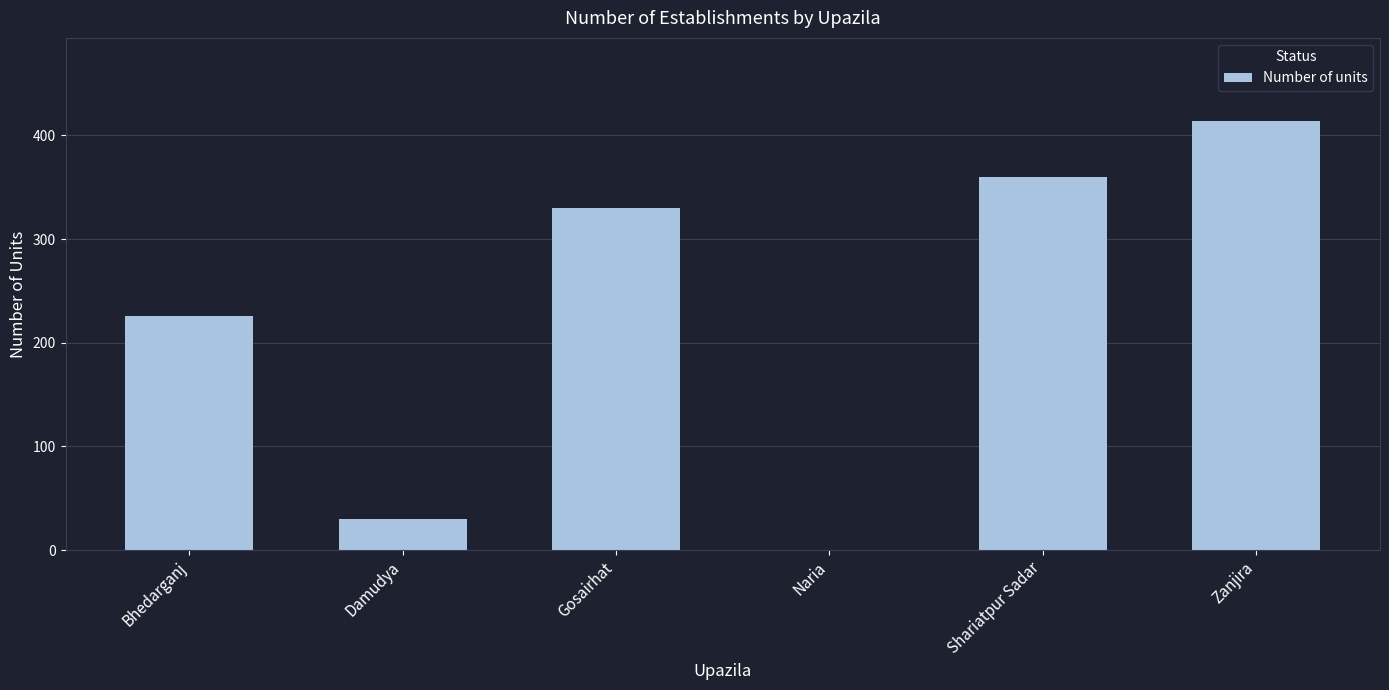

What is the ratio of the value at Zanjira to the value at Bhedarganj?

1.8